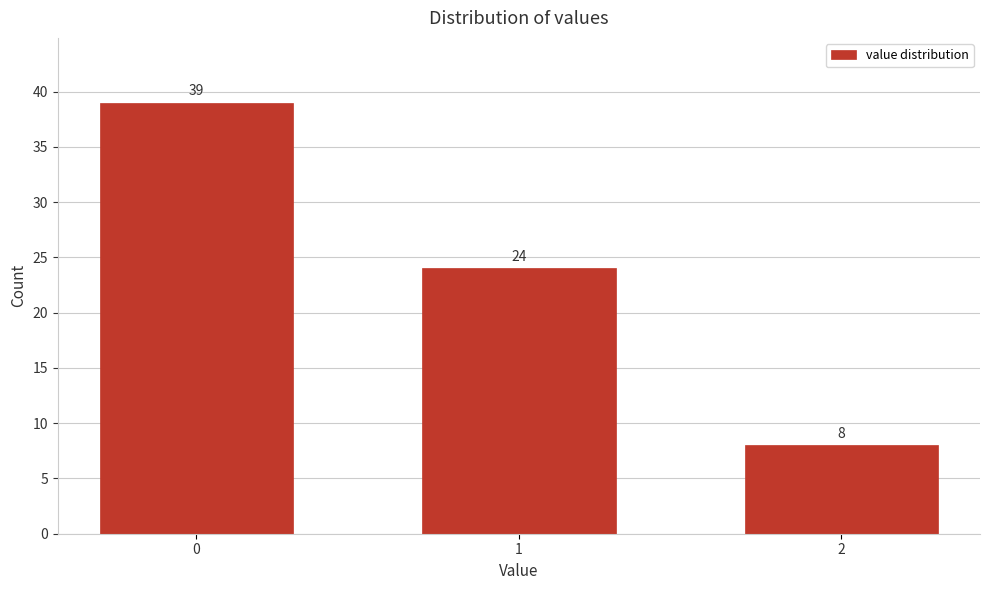

Reading left to right, transcribe all the data shown in this chart.

0=39	1=24	2=8